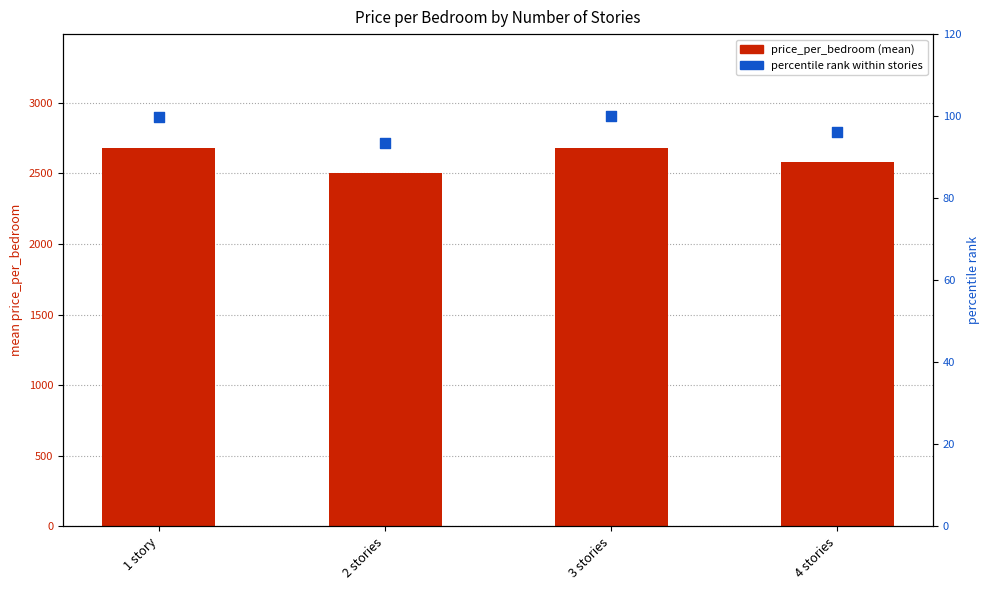

Which series reaches the maximum Y coordinate?

price_per_bedroom